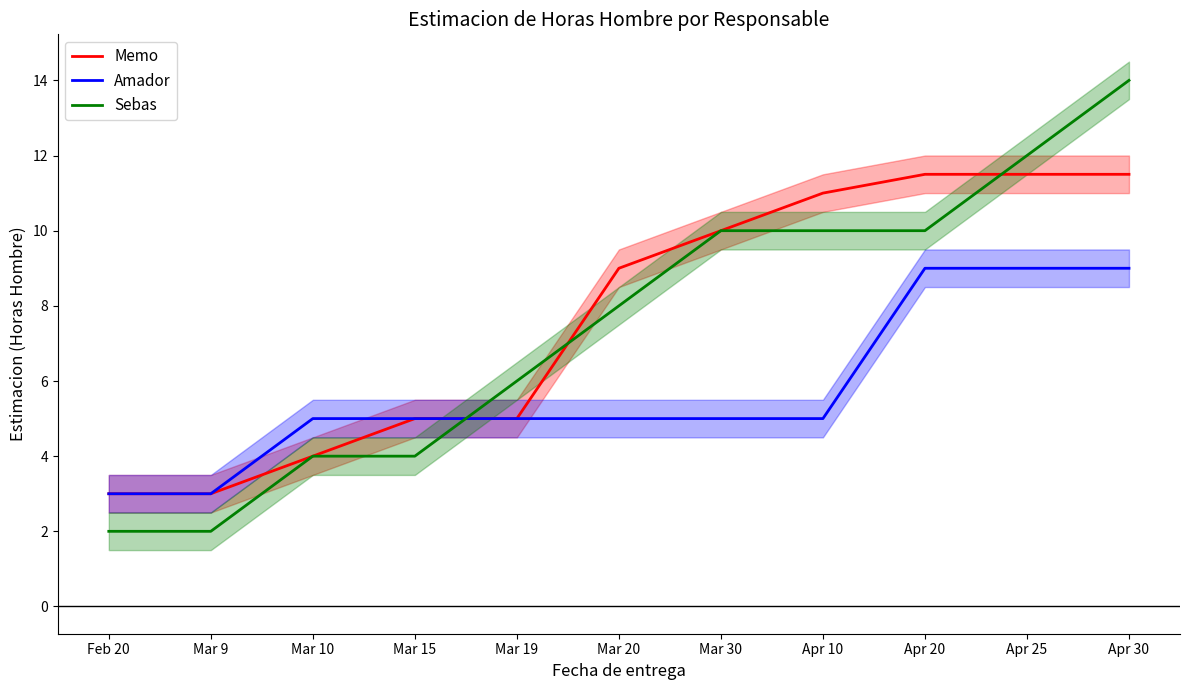

At which category does the chart reach its peak across all series?

Apr 30